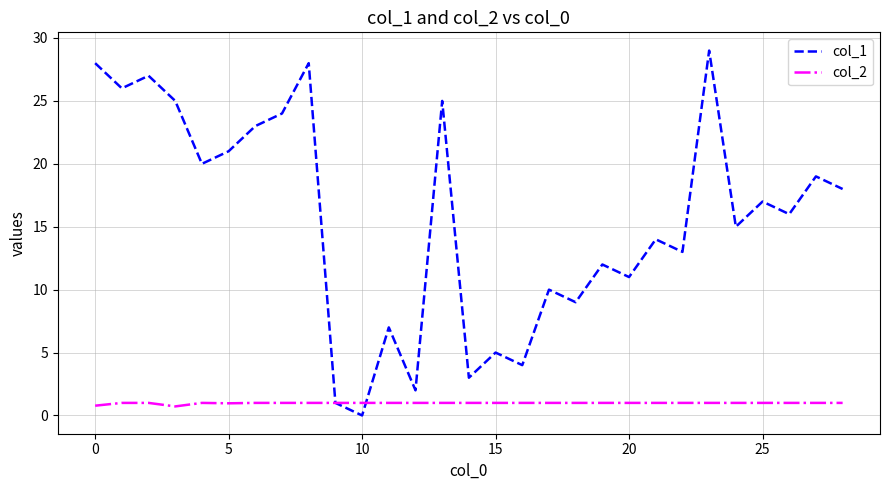

Rank the series by their average value, from highest to lowest.

col_1, col_2